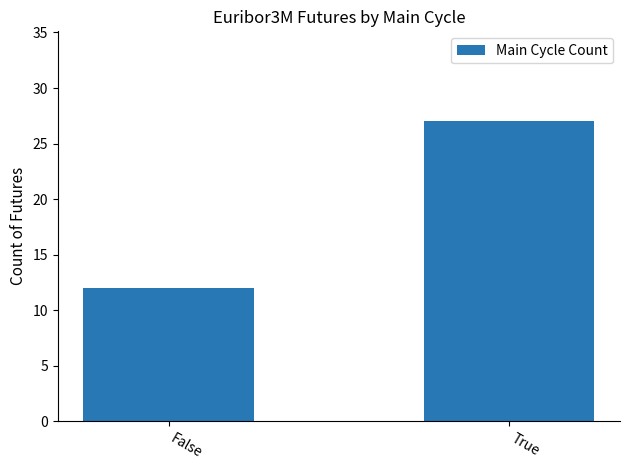

Count the number of categories in the chart.

2